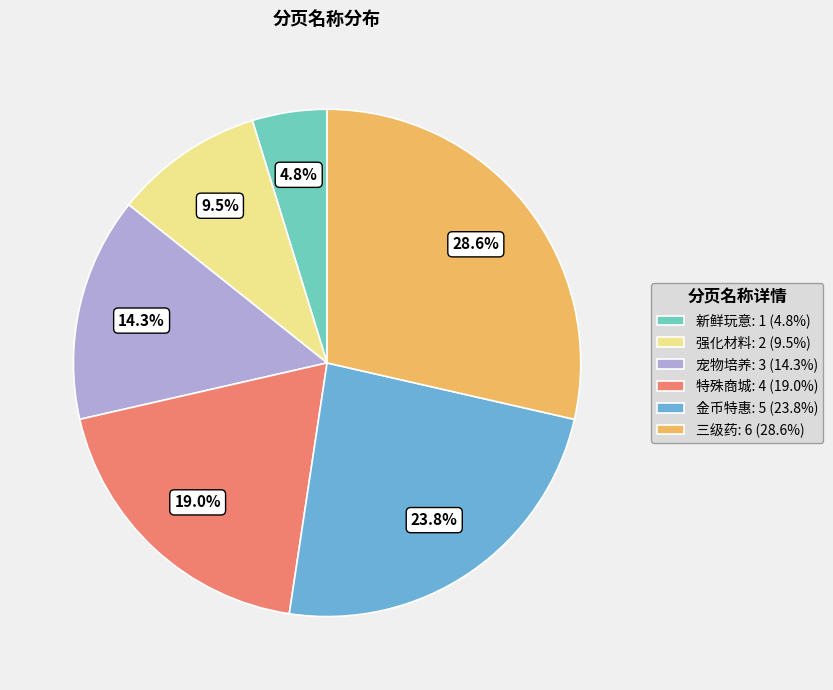

Approximately how many times larger is the value at 强化材料: 2 (9.5%) compared to 金币特惠: 5 (23.8%)?

0.4